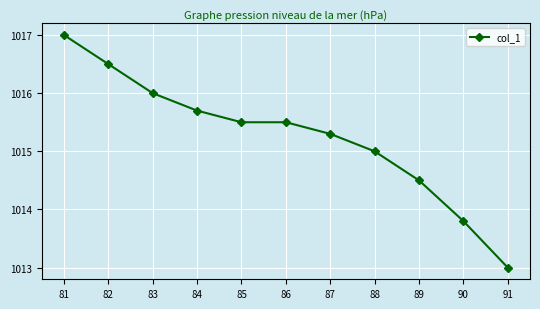

What is the ratio of the value at 85 to the value at 87?

1.0